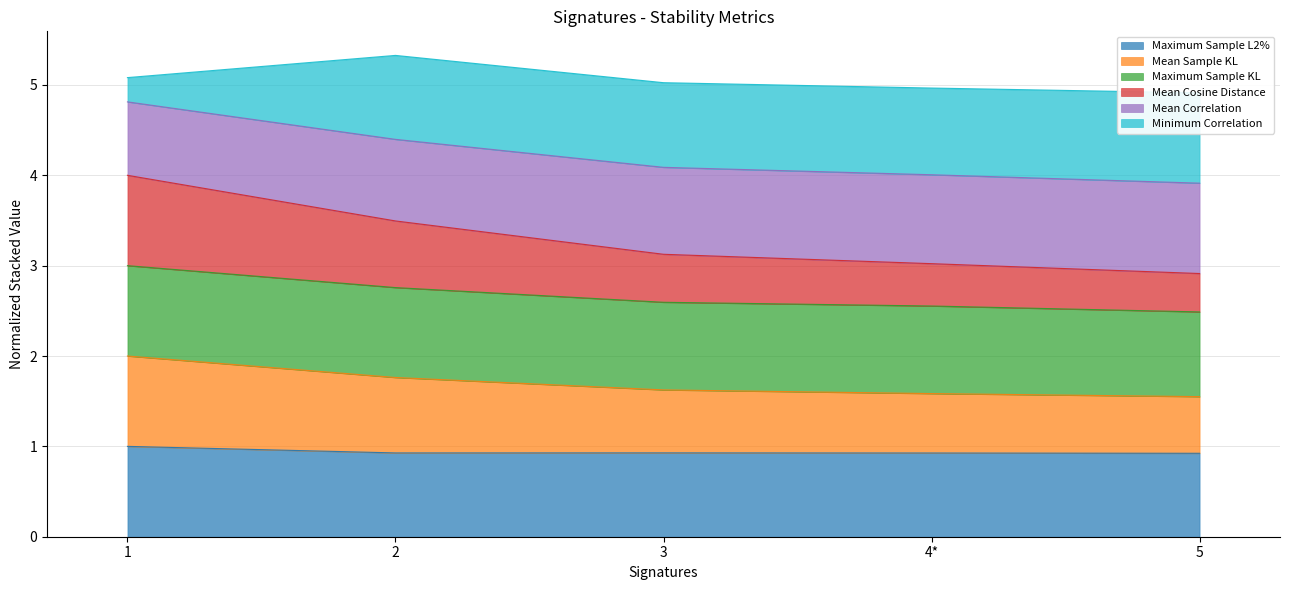

What is the label of the 1st point from the left?

1